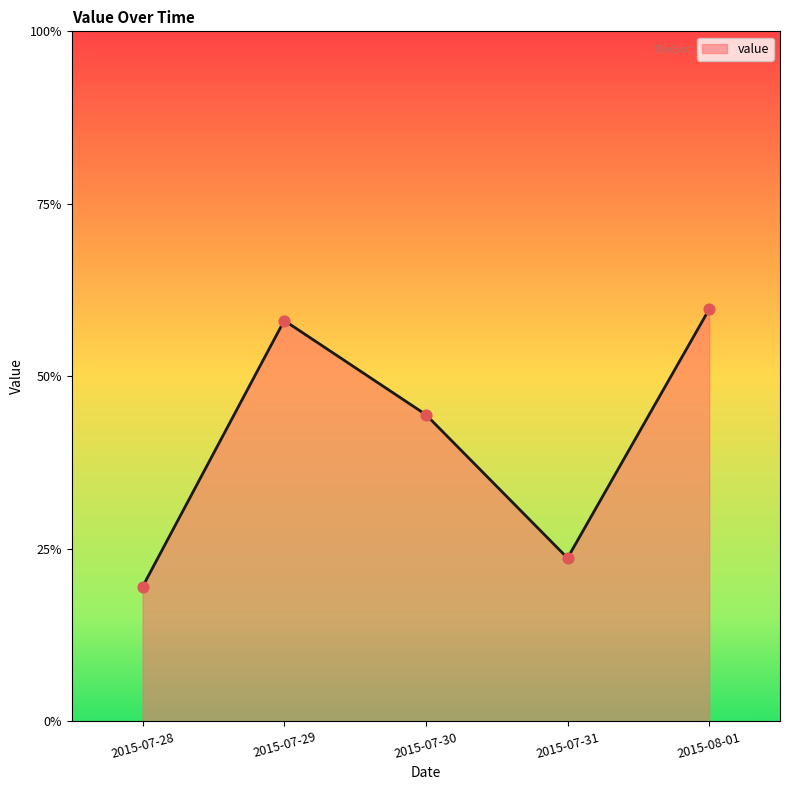

Between 2015-07-31 and 2015-07-29, which is larger?

2015-07-29